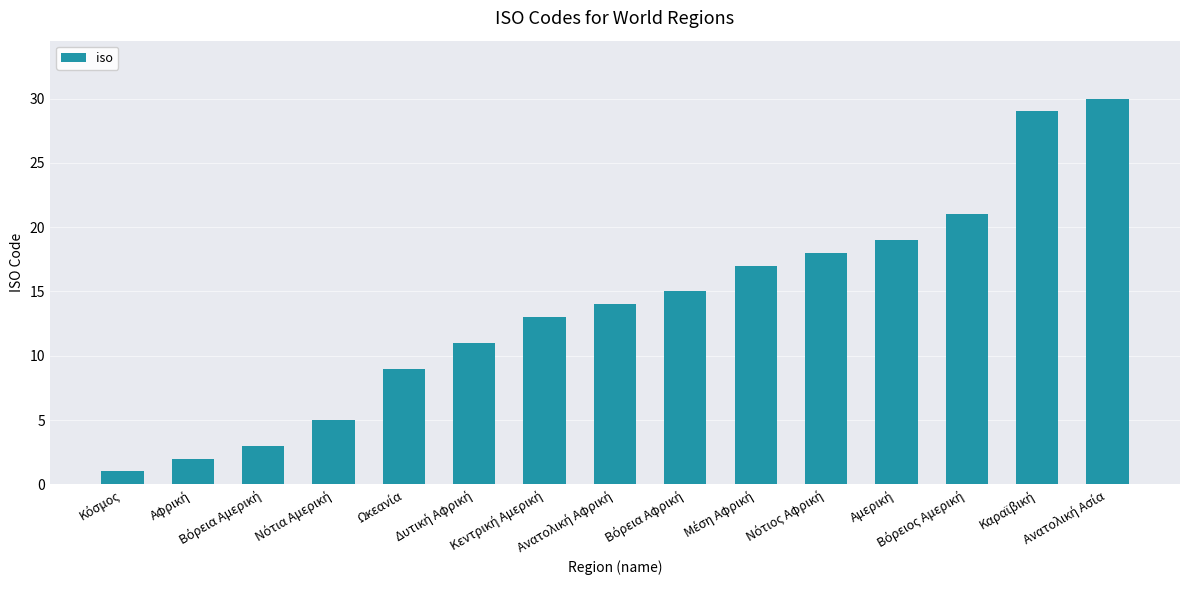

What is the average value?

14